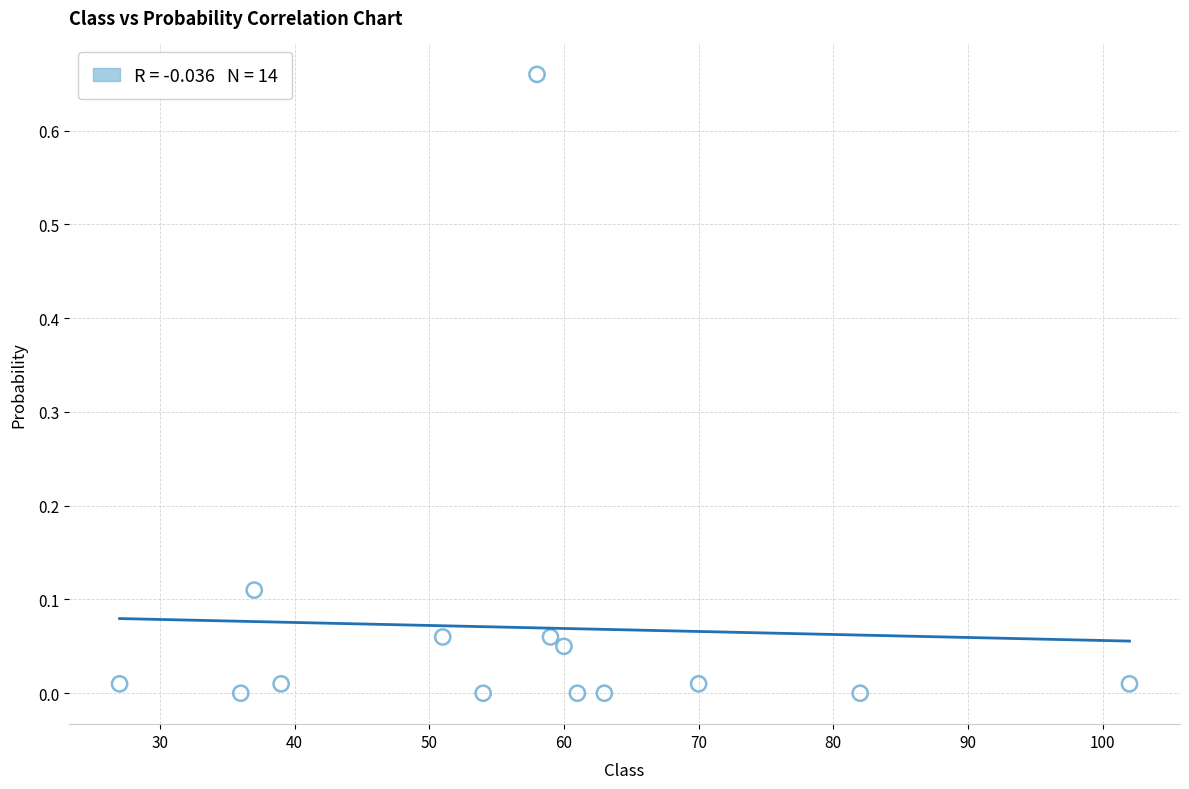

What is the range of X values (max minus min)?

75.0